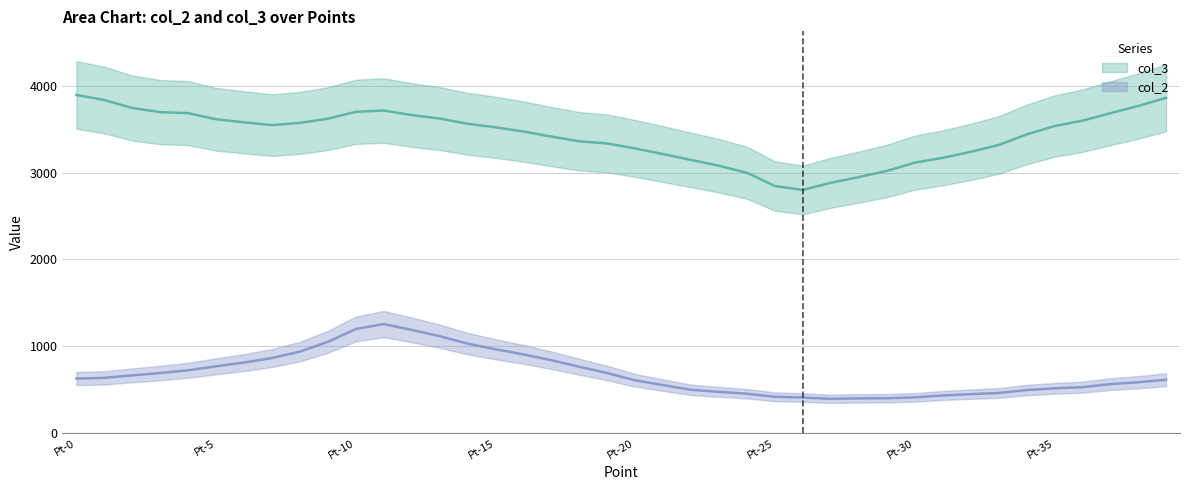

Read the col_2 value at Pt-10.

1198.7